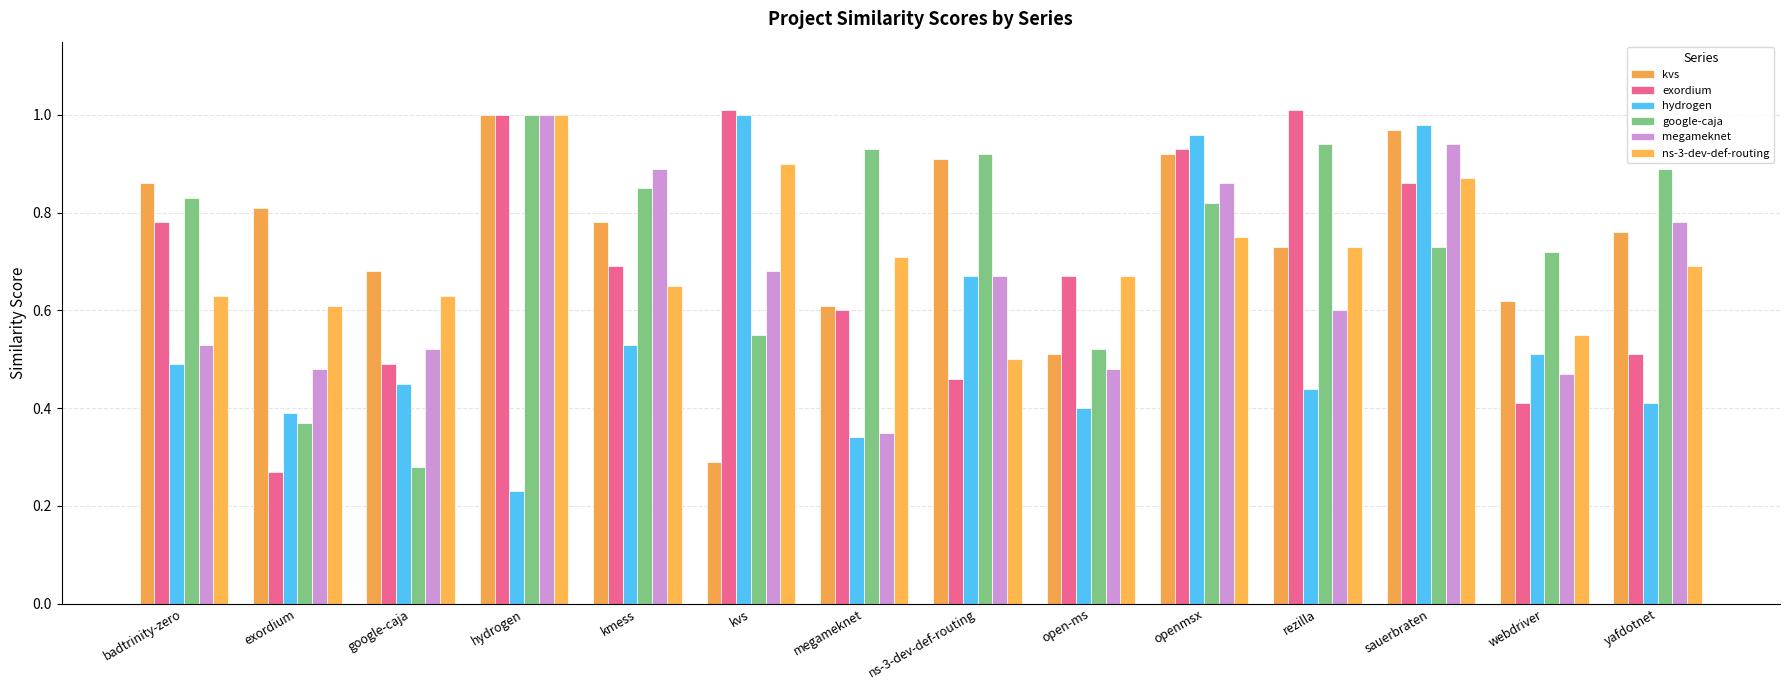

What are all the series names shown in the legend?

kvs, exordium, hydrogen, google-caja, megameknet, ns-3-dev-def-routing